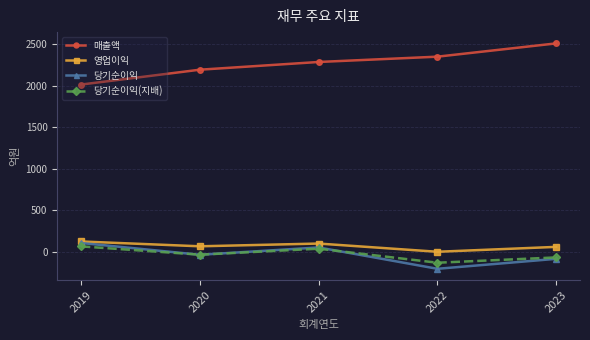

At how many categories does at least one series exceed 1396?

5